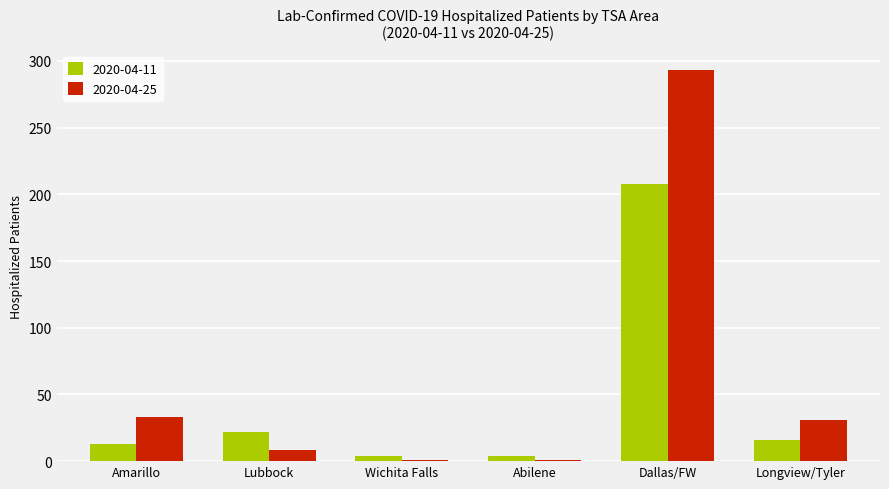

At Lubbock, list the series in order from largest to smallest.

2020-04-11, 2020-04-25